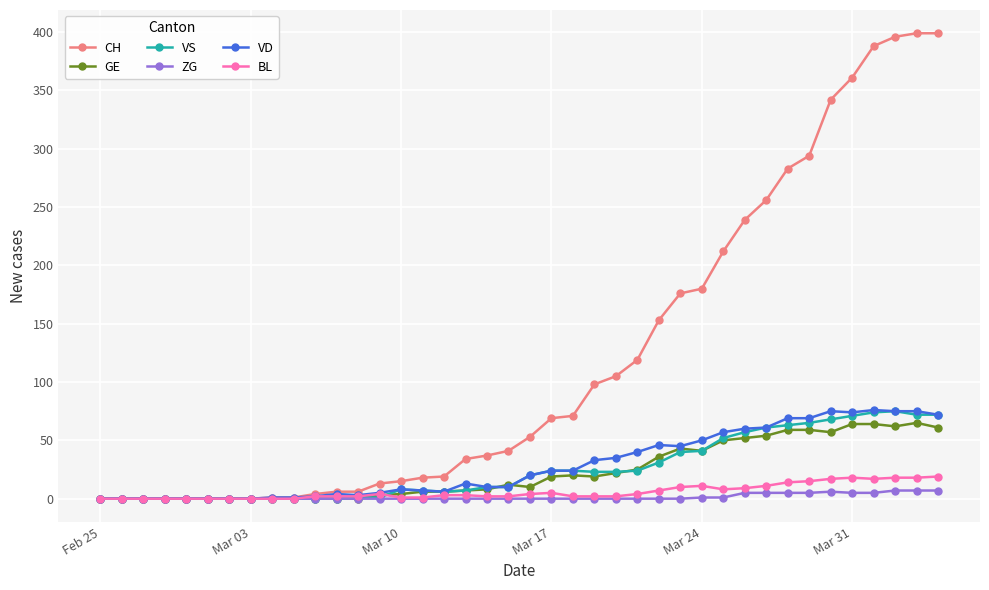

Which series has the largest range (max minus min)?

CH